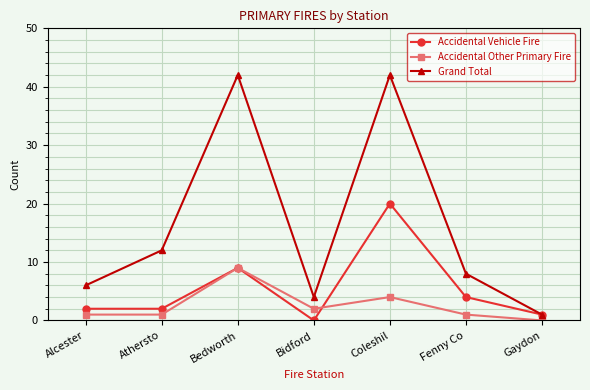

After their last crossing, which series has the higher values: Accidental Other Primary Fire or Accidental Vehicle Fire?

Accidental Vehicle Fire